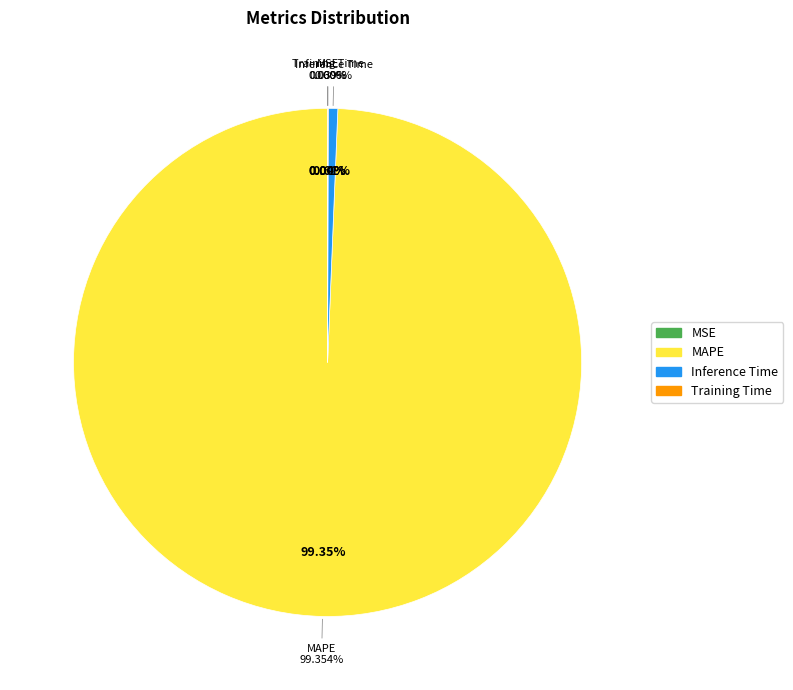

Is the sum of MSE and MAPE greater than half?

Yes